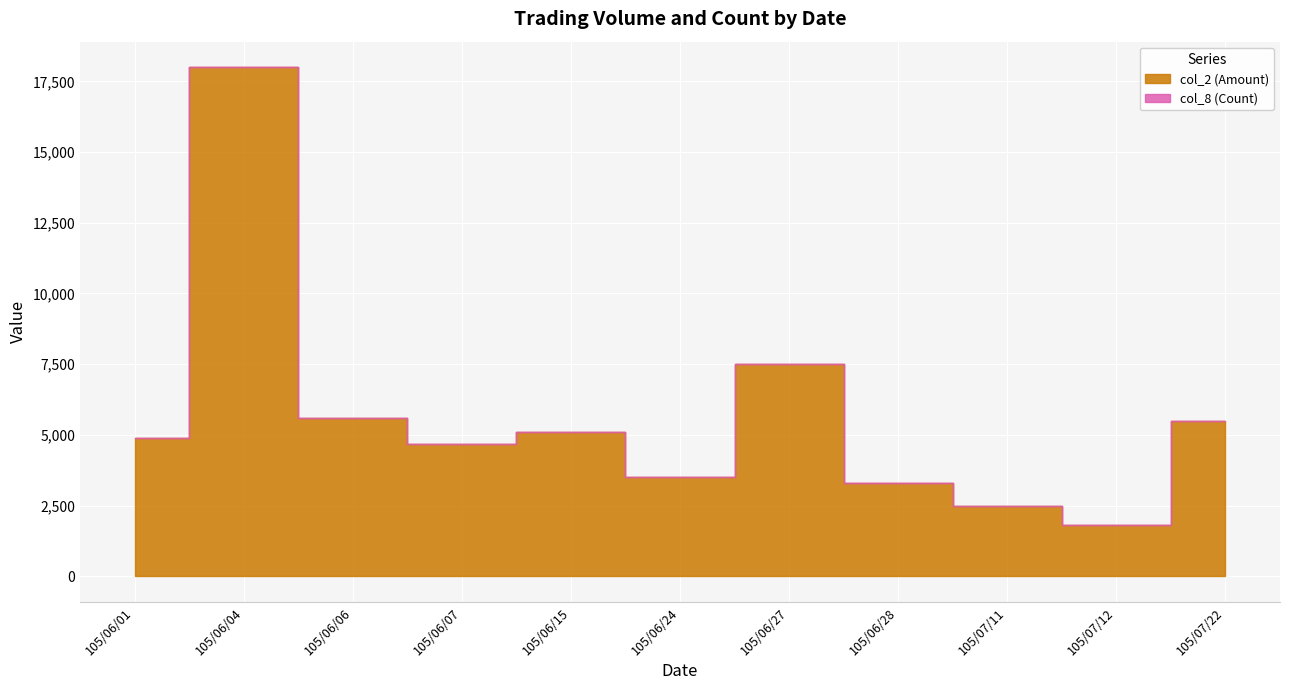

List the series in order of their overall mean, lowest first.

col_8 (Count), col_2 (Amount)